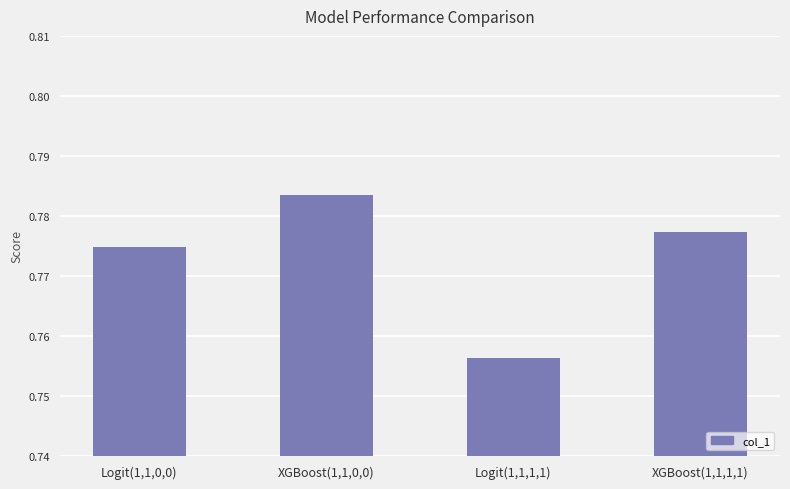

List the labels in order of value, largest first.

XGBoost(1,1,0,0), XGBoost(1,1,1,1), Logit(1,1,0,0), Logit(1,1,1,1)